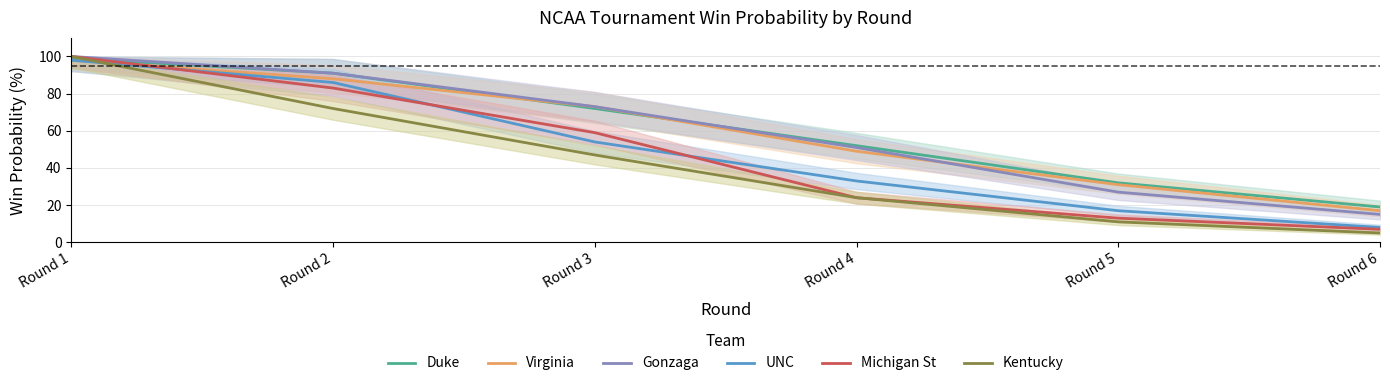

What is the smallest value displayed?

5